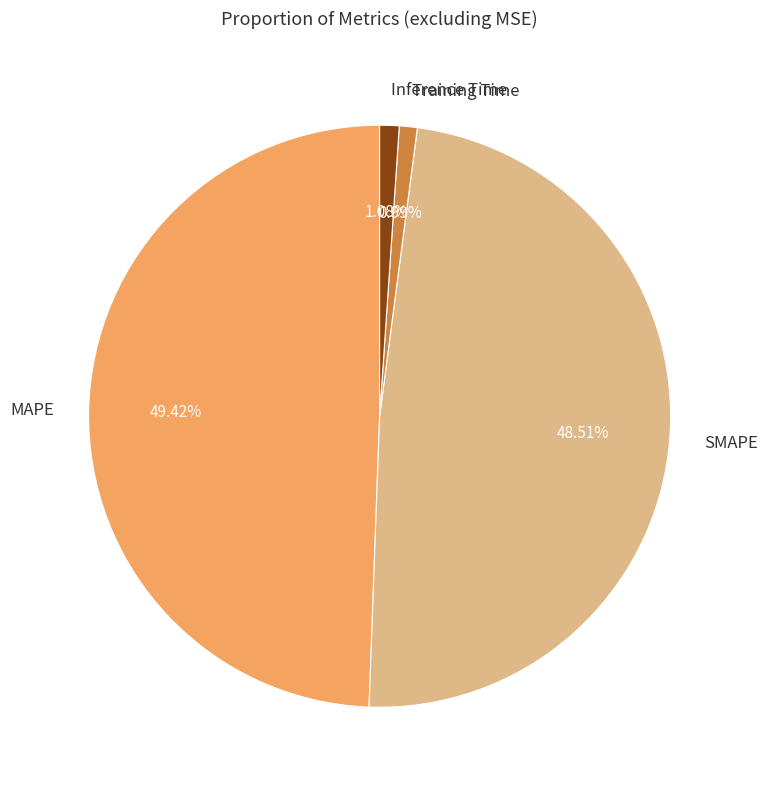

Which slice is the largest?

MAPE